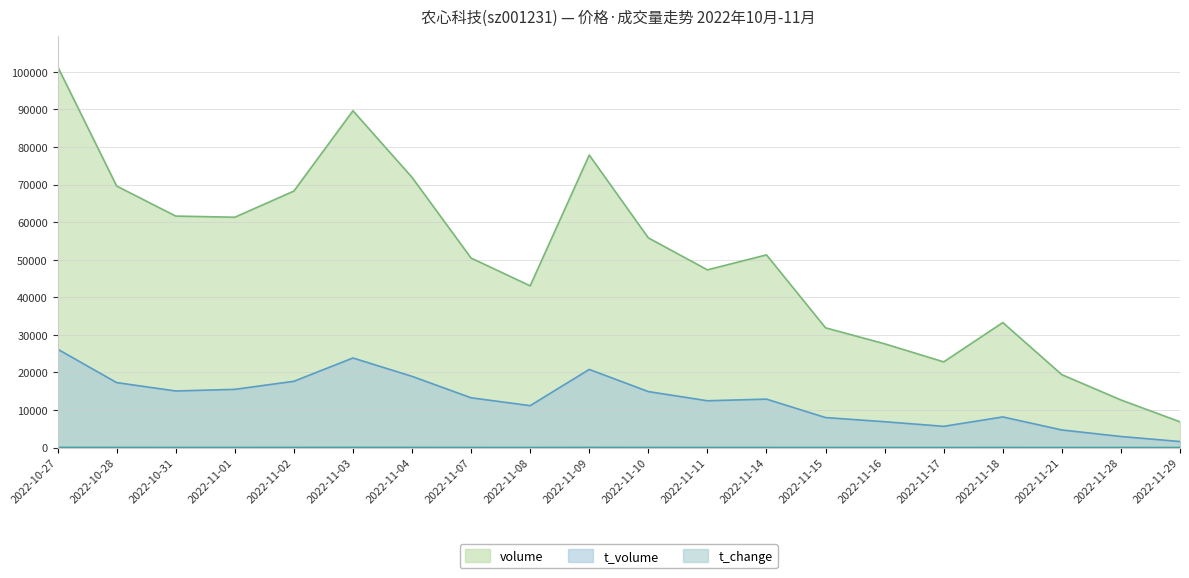

At which label does t_change first exceed 20?

2022-10-27